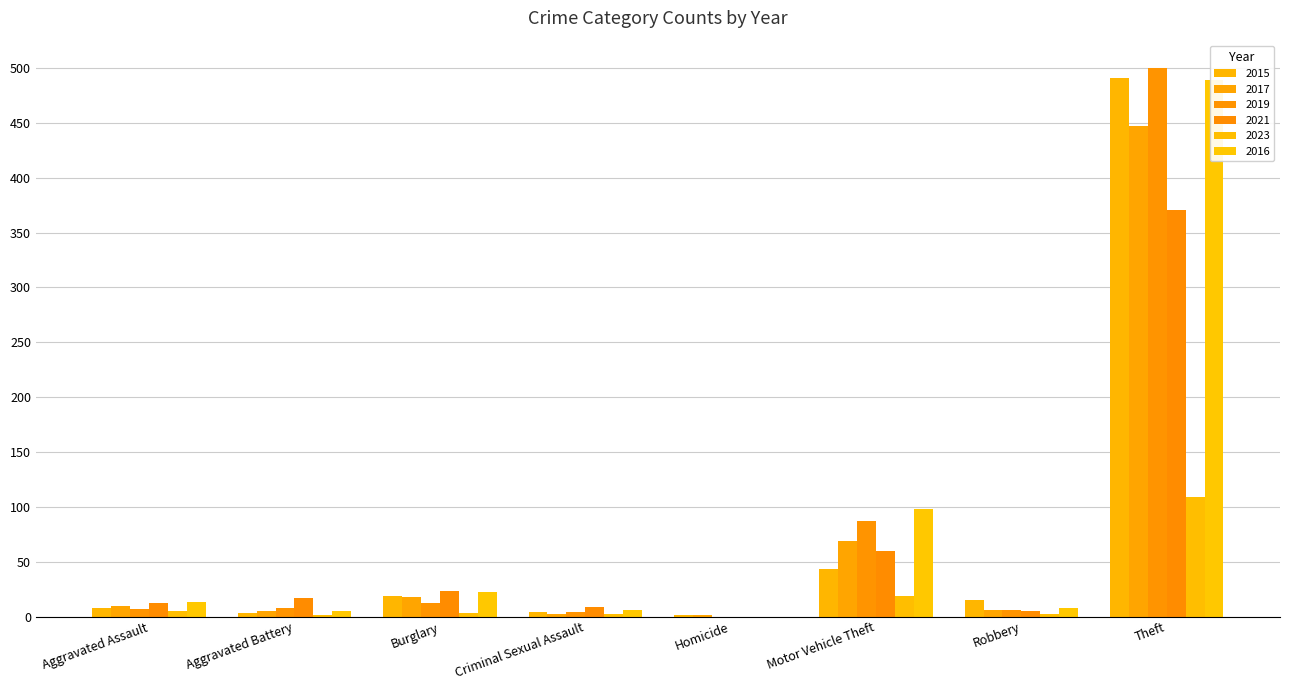

What is the value of the 2015 bar at the 8th from the left?

491